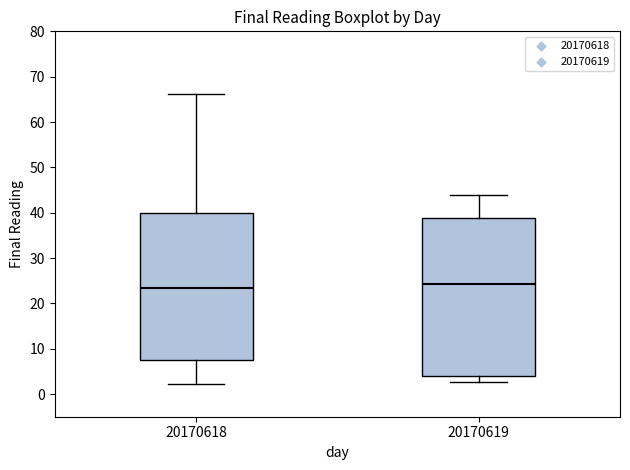

Reading left to right, transcribe this box plot: for each box, give where its median line is, the range the box spans, and where its two whiskers end, as read against the y-axis. The values are not printed on the chart, so give them approximately, as read against the axis.

20170618: median 23, box 8 to 40, whiskers 2 to 66
20170619: median 24, box 4 to 39, whiskers 3 to 44